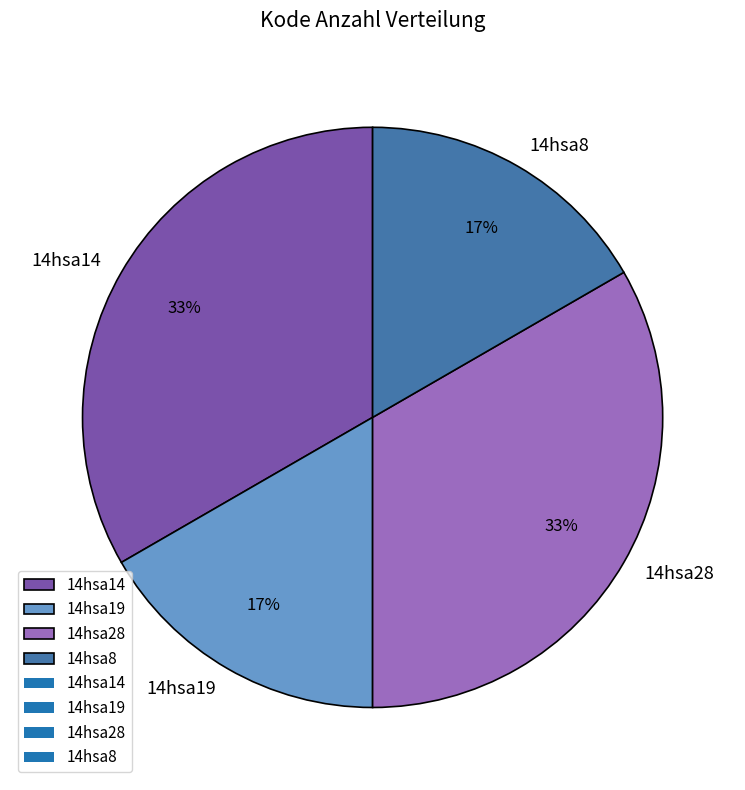

To the nearest percent, what is the combined percentage of 14hsa14 and 14hsa19?

50%